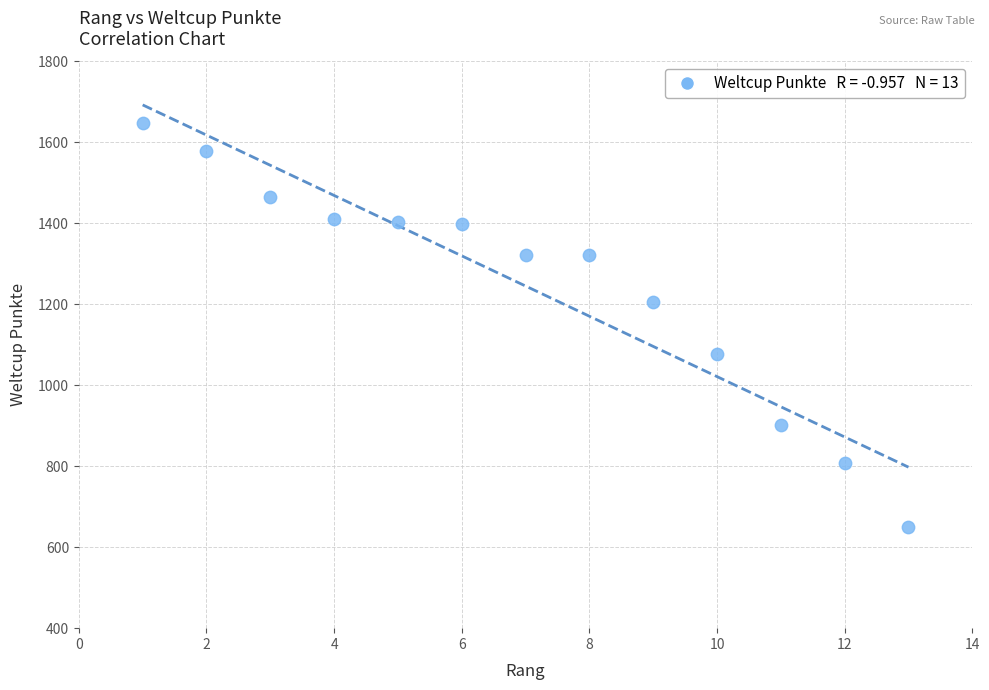

What is the range of Y values (max minus min)?

998